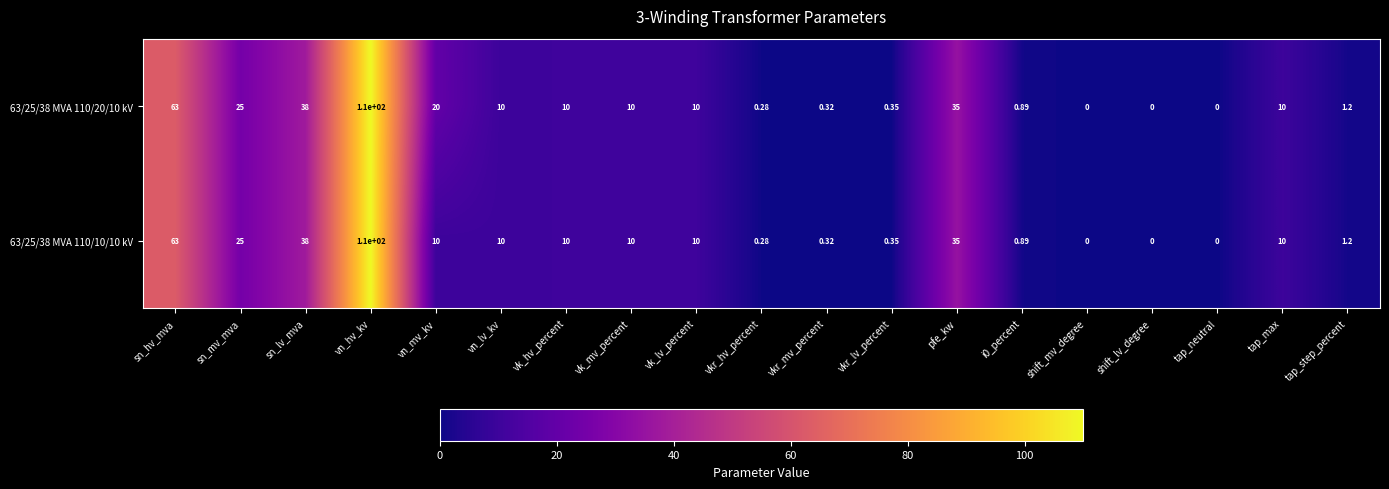

At which label is 63/25/38 MVA 110/20/10 kV closest to 55?

sn_hv_mva